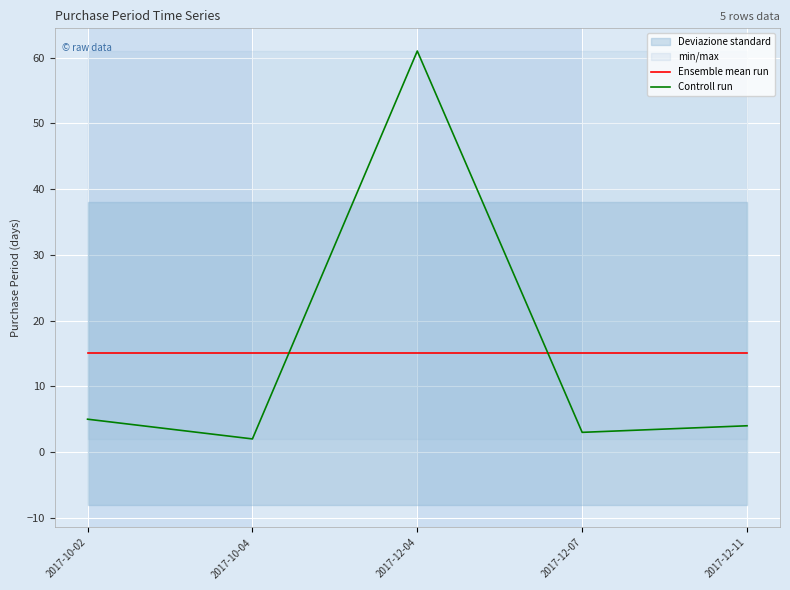

How many intersections are there between Controll run and Ensemble mean run?

2